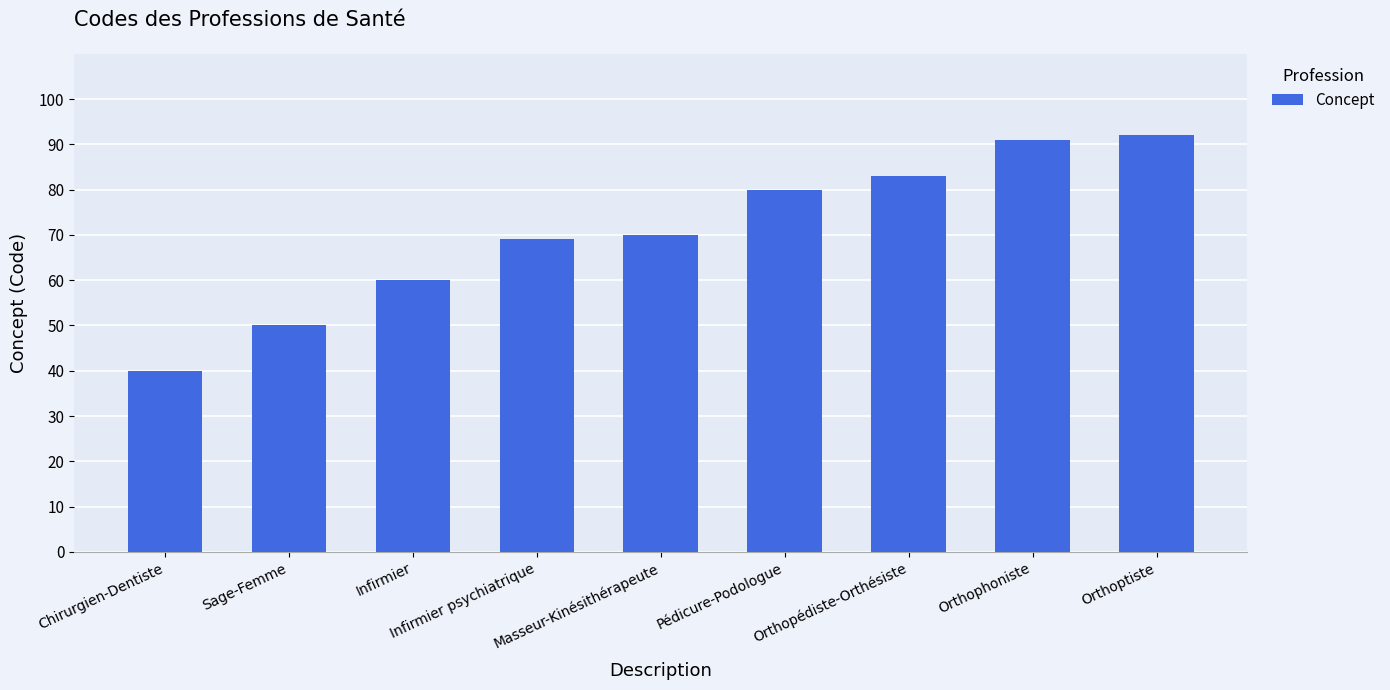

What is the sum of the values at Orthopédiste-Orthésiste and Sage-Femme?

133